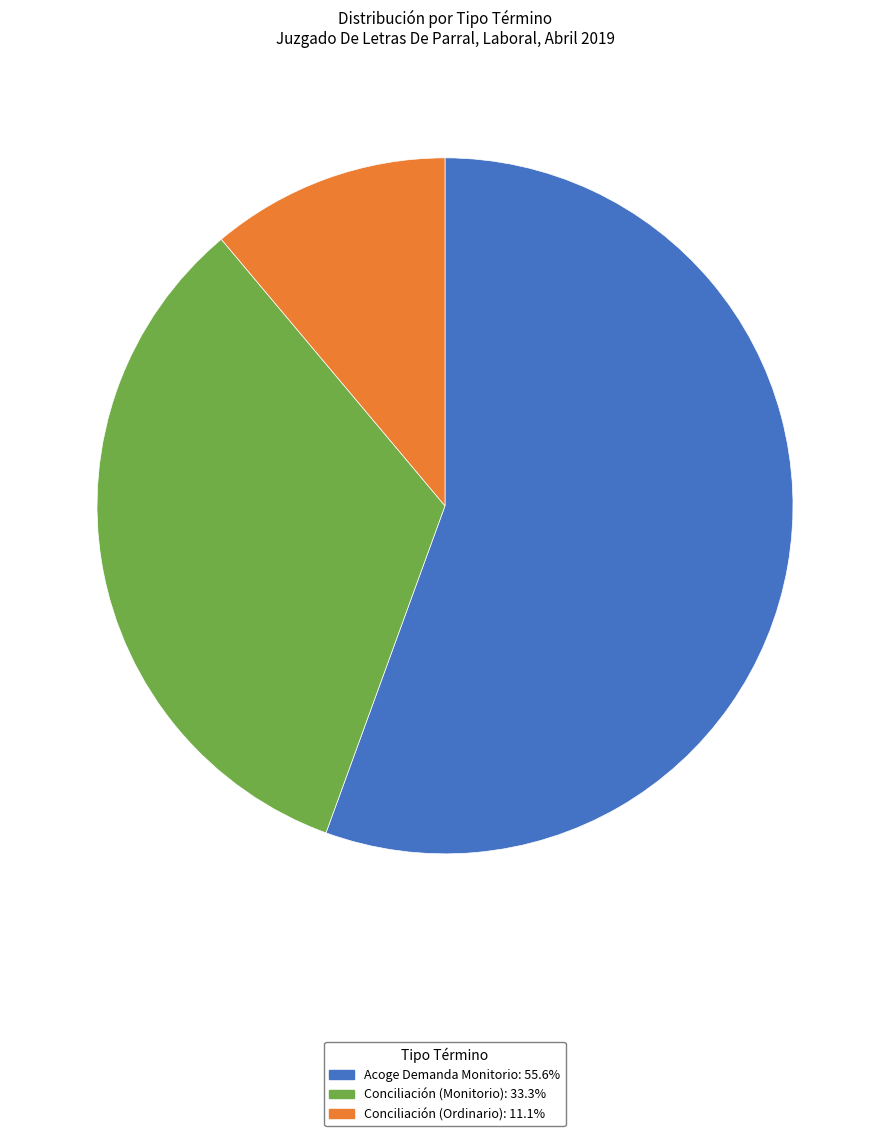

Approximately how many times larger is the value at Conciliación (Monitorio) compared to Acoge Demanda Monitorio?

0.6